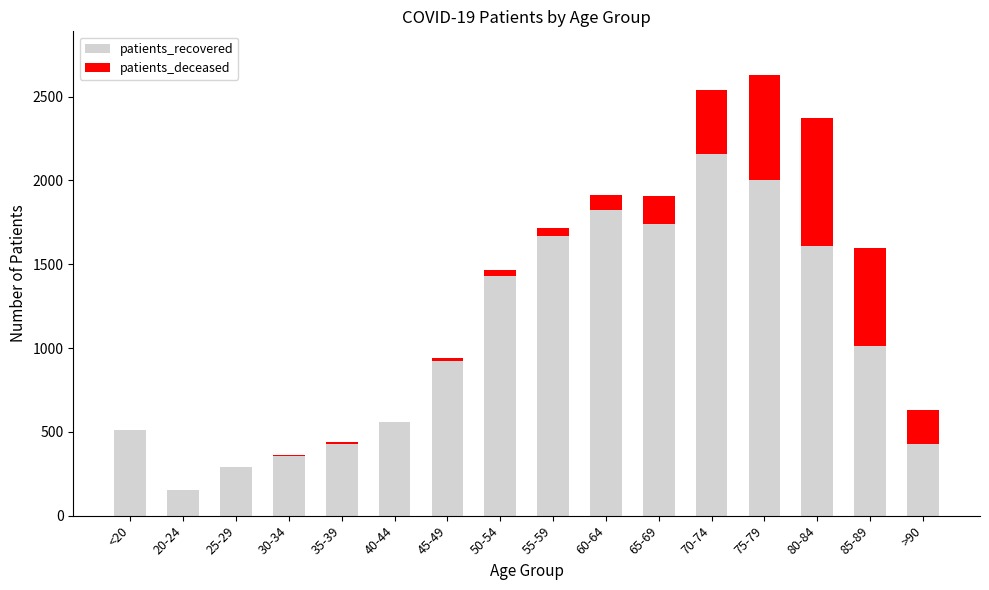

At which category is the sum across all series the highest?

75-79